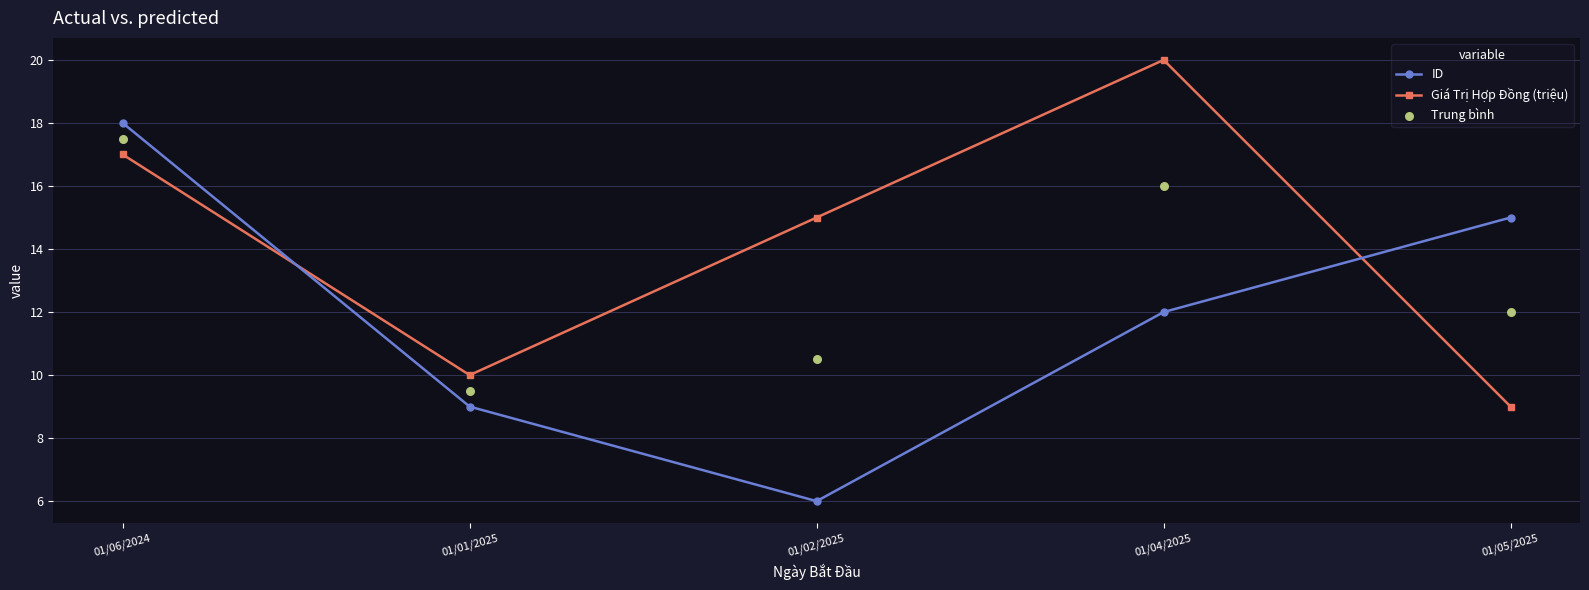

Which series has the largest Y range (max minus min)?

ID